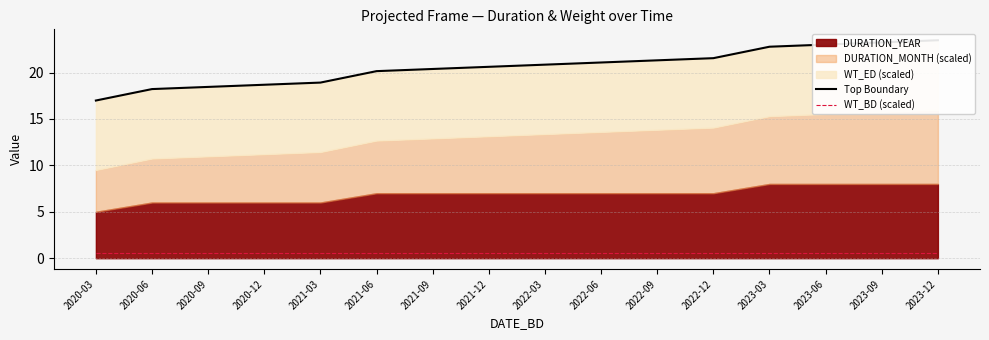

What is the label of the 10th point from the right?

2021-09